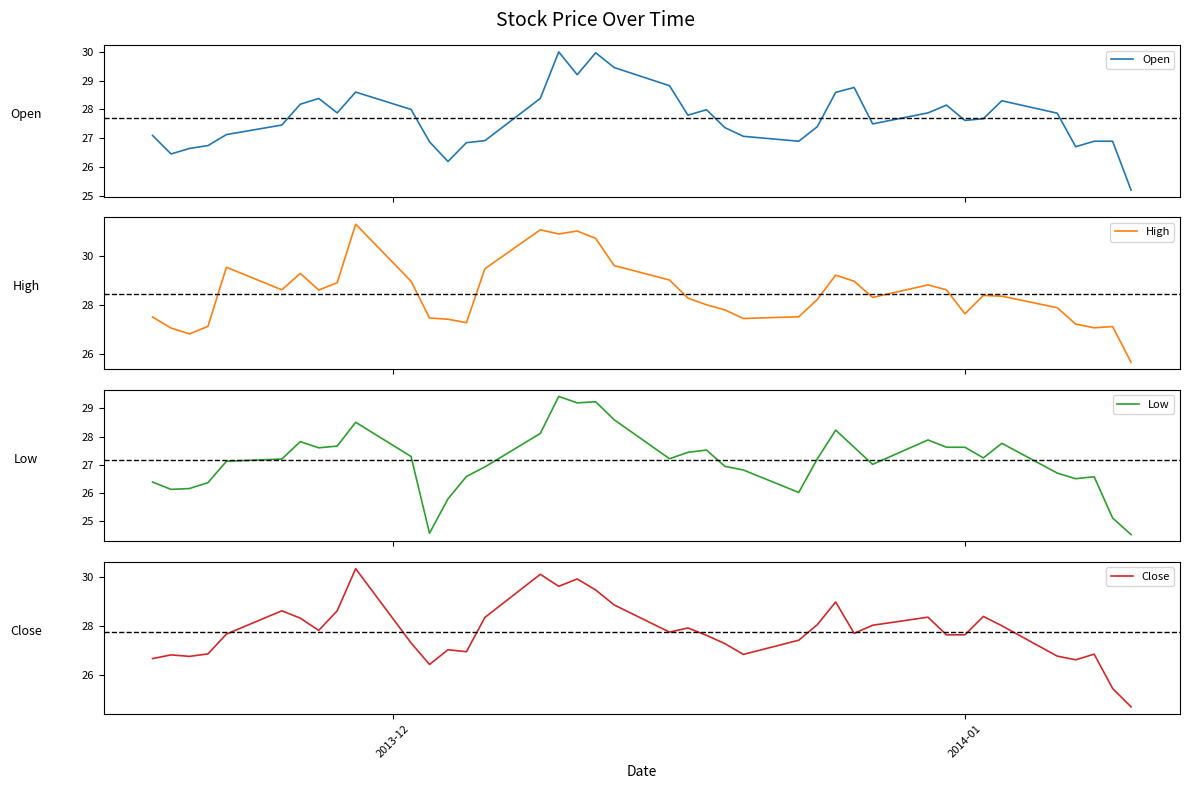

What is the lowest value of the Open series?

25.2